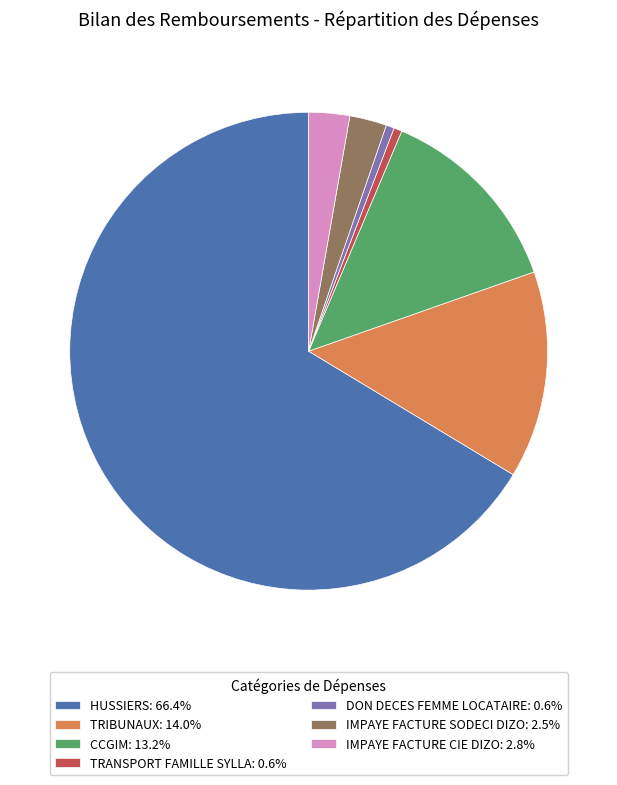

Which slice is the largest?

HUSSIERS